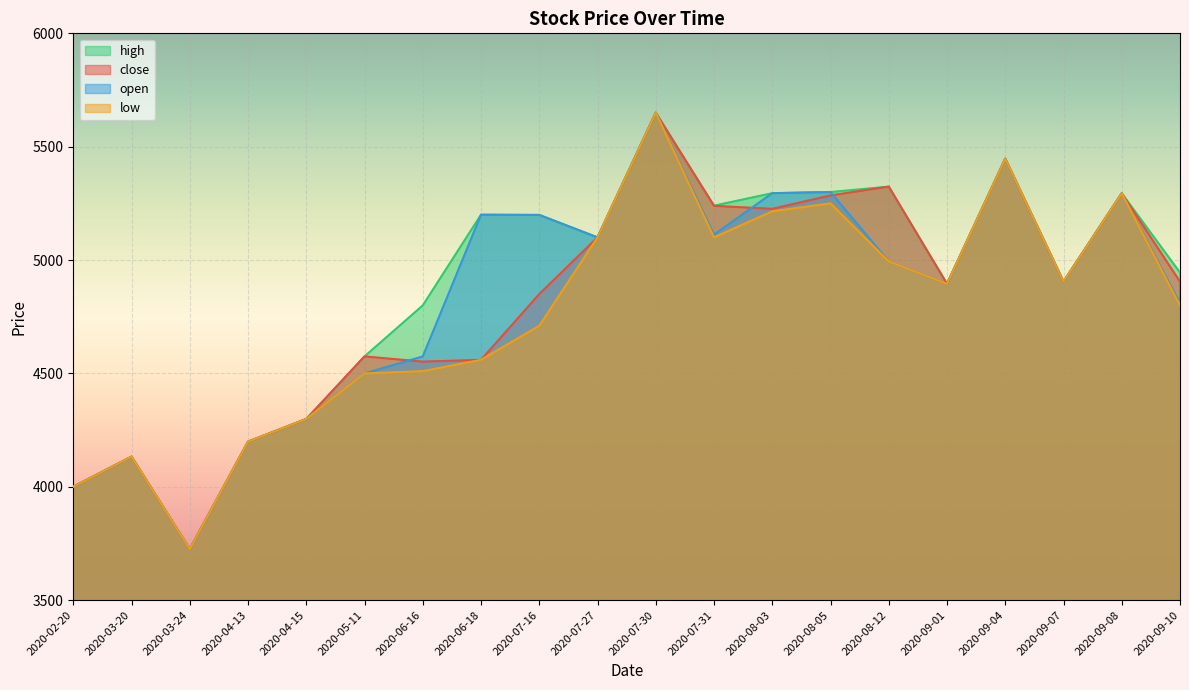

Rank the categories by high value from lowest to highest.

2020-03-24, 2020-02-20, 2020-03-20, 2020-04-13, 2020-04-15, 2020-05-11, 2020-06-16, 2020-09-01, 2020-09-07, 2020-09-10, 2020-07-27, 2020-07-16, 2020-06-18, 2020-07-31, 2020-09-08, 2020-08-03, 2020-08-05, 2020-08-12, 2020-09-04, 2020-07-30